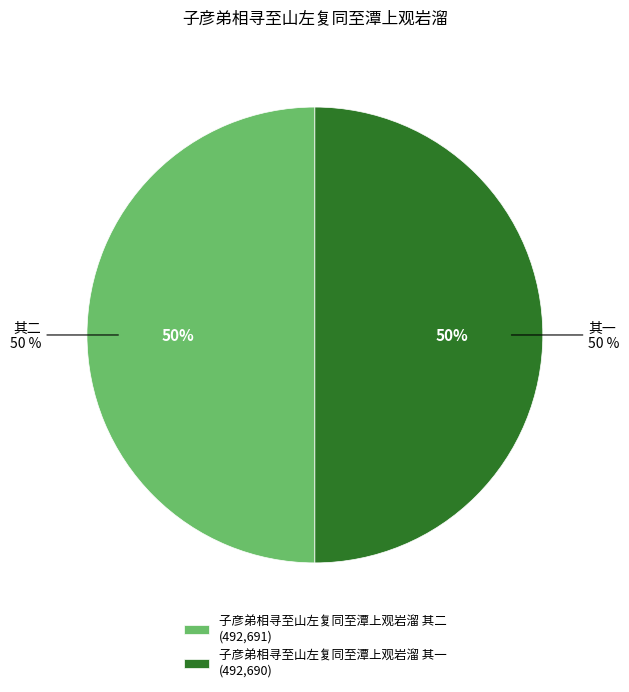

Combined, what portion of the pie is 子彦弟相寻至山左复同至潭上观岩溜 其二 and 子彦弟相寻至山左复同至潭上观岩溜 其一?

100.0%